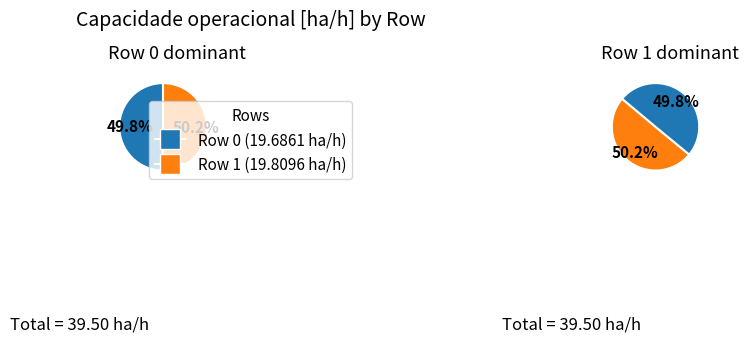

Rank the categories by value from lowest to highest.

Row 0, Row 1